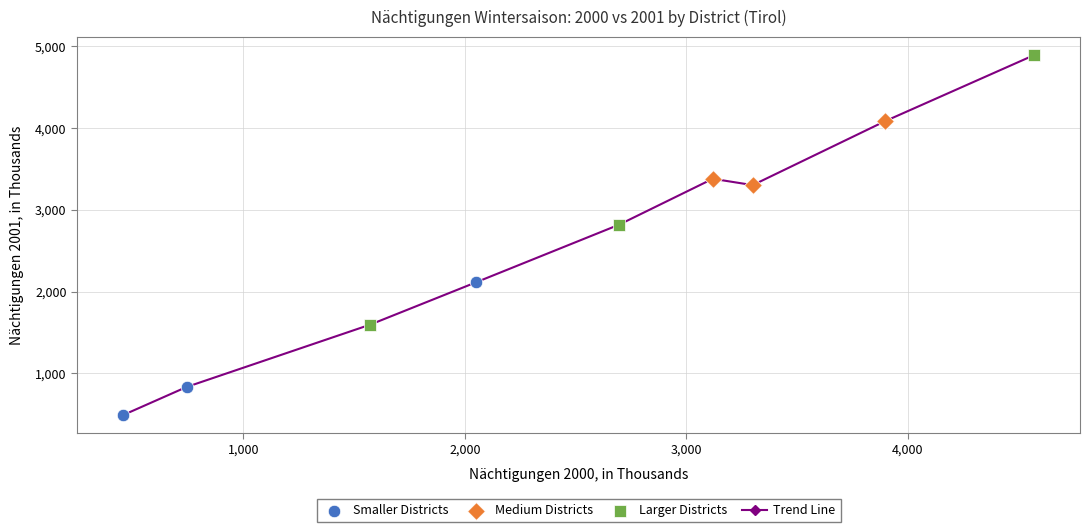

True or false: there are more than 1 points higher than both neighbors.

False